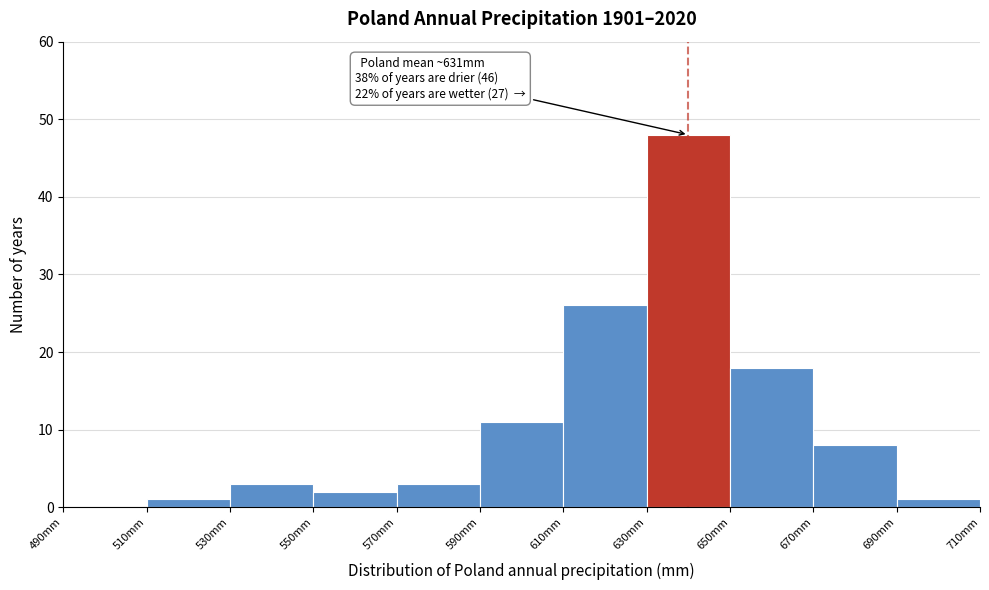

Over which range of the x-axis is the bar tallest?

630 to 650